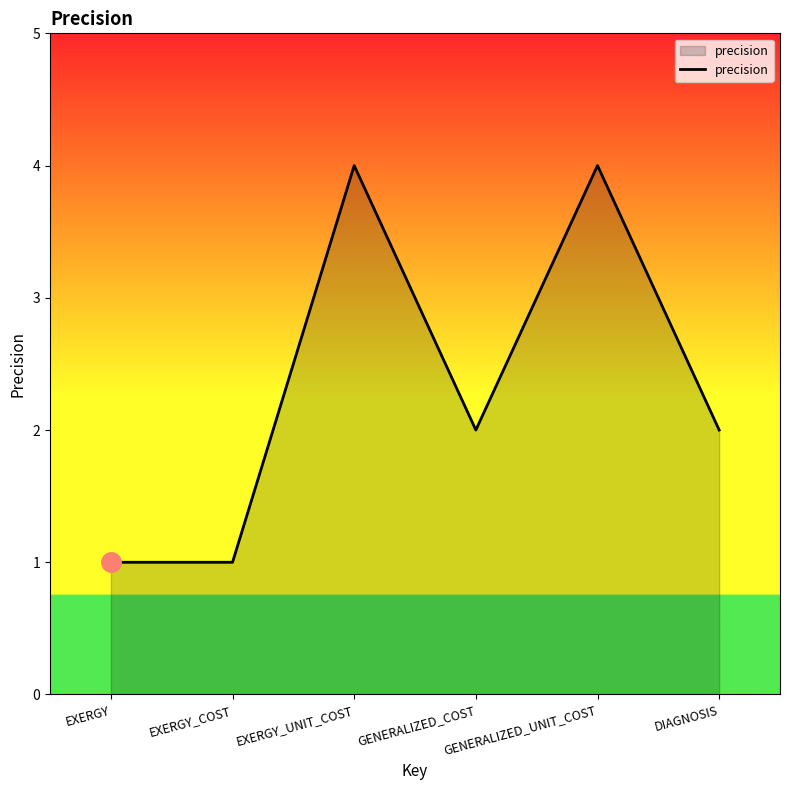

What is the change in value from EXERGY_COST to EXERGY_UNIT_COST?

+3